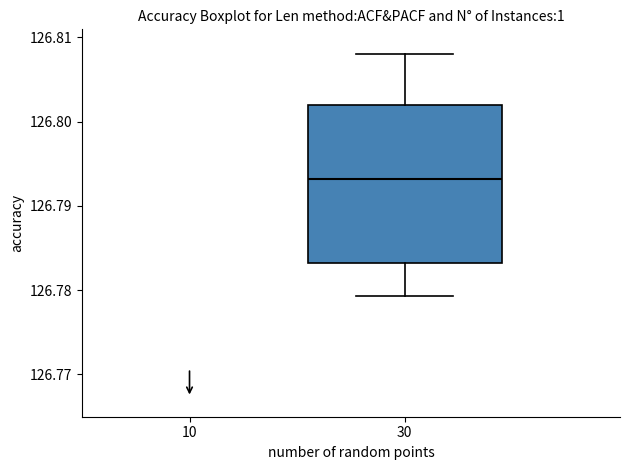

Transcribe this box plot: give where the median line is, the range the box spans, and where the two whiskers end, as read against the y-axis. The values are not printed on the chart, so give them approximately, as read against the axis.

median 126.793, box 126.783 to 126.802, whiskers 126.779 to 126.808